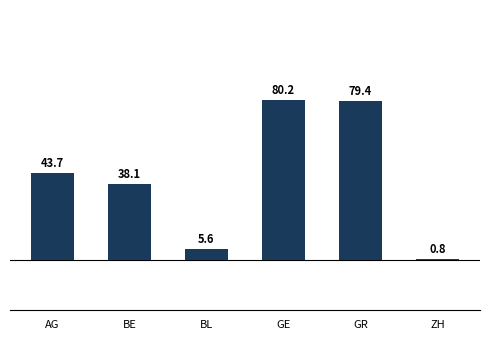

How many bars are there in total?

6